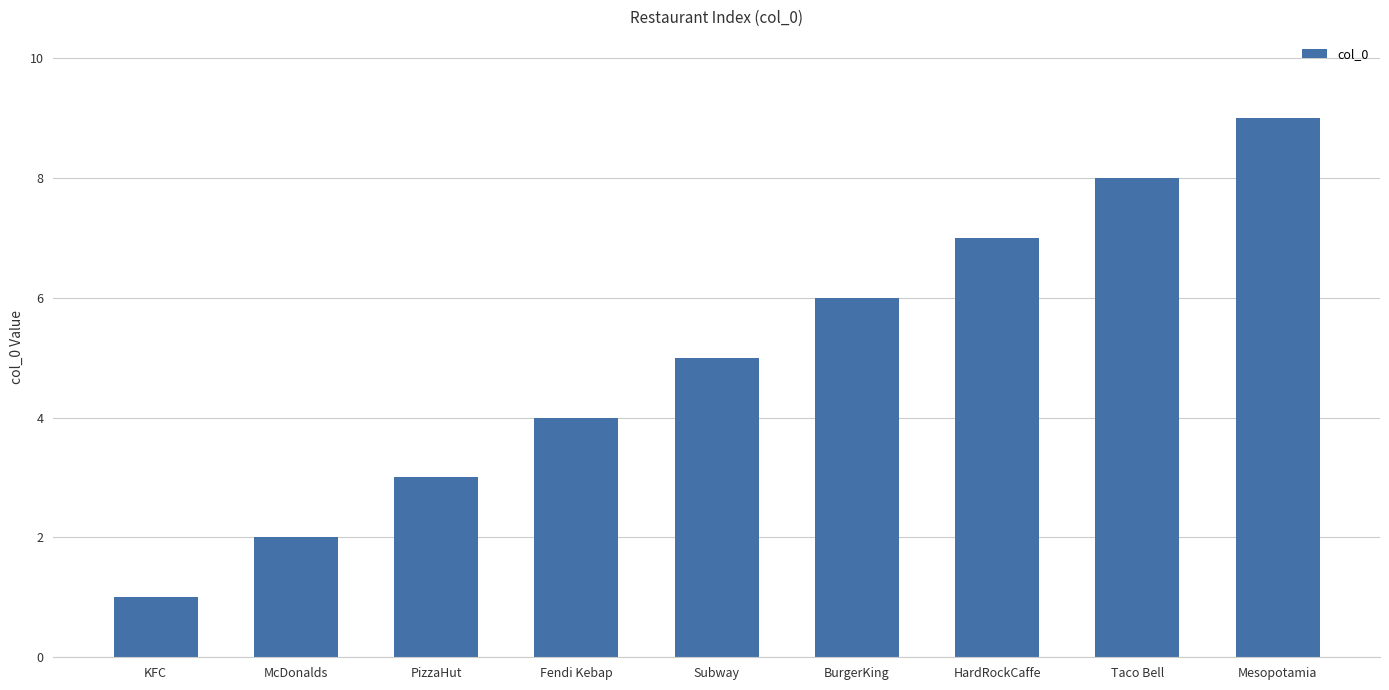

Is it true that the value at KFC is 1?

True